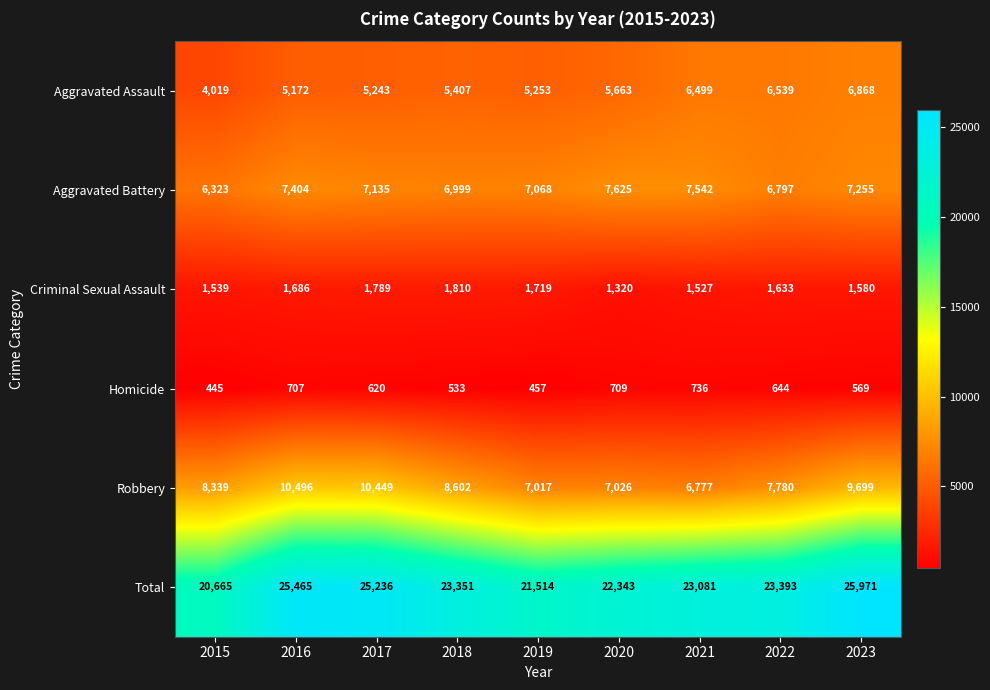

What value does the Aggravated Assault series have at 2018?

5407